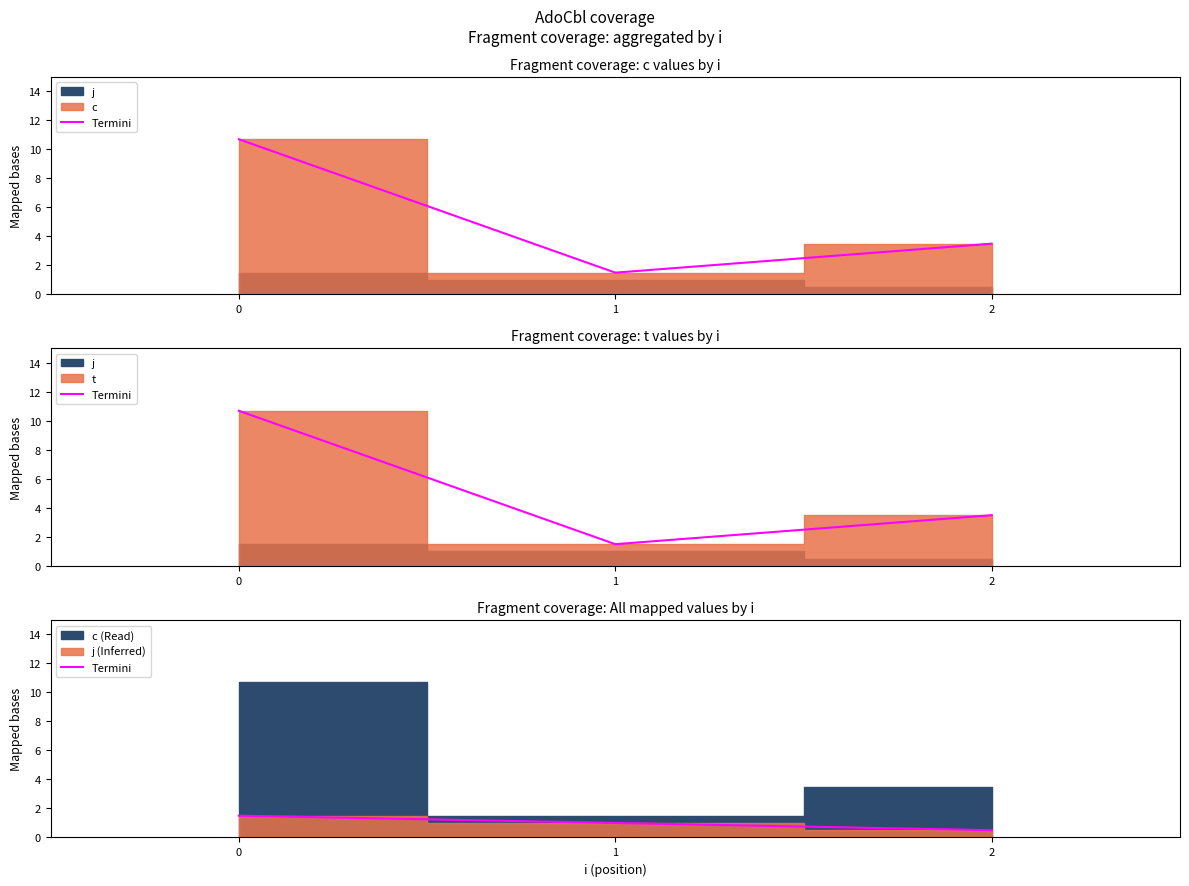

What is the change in value from 0 to 2?

-1.0